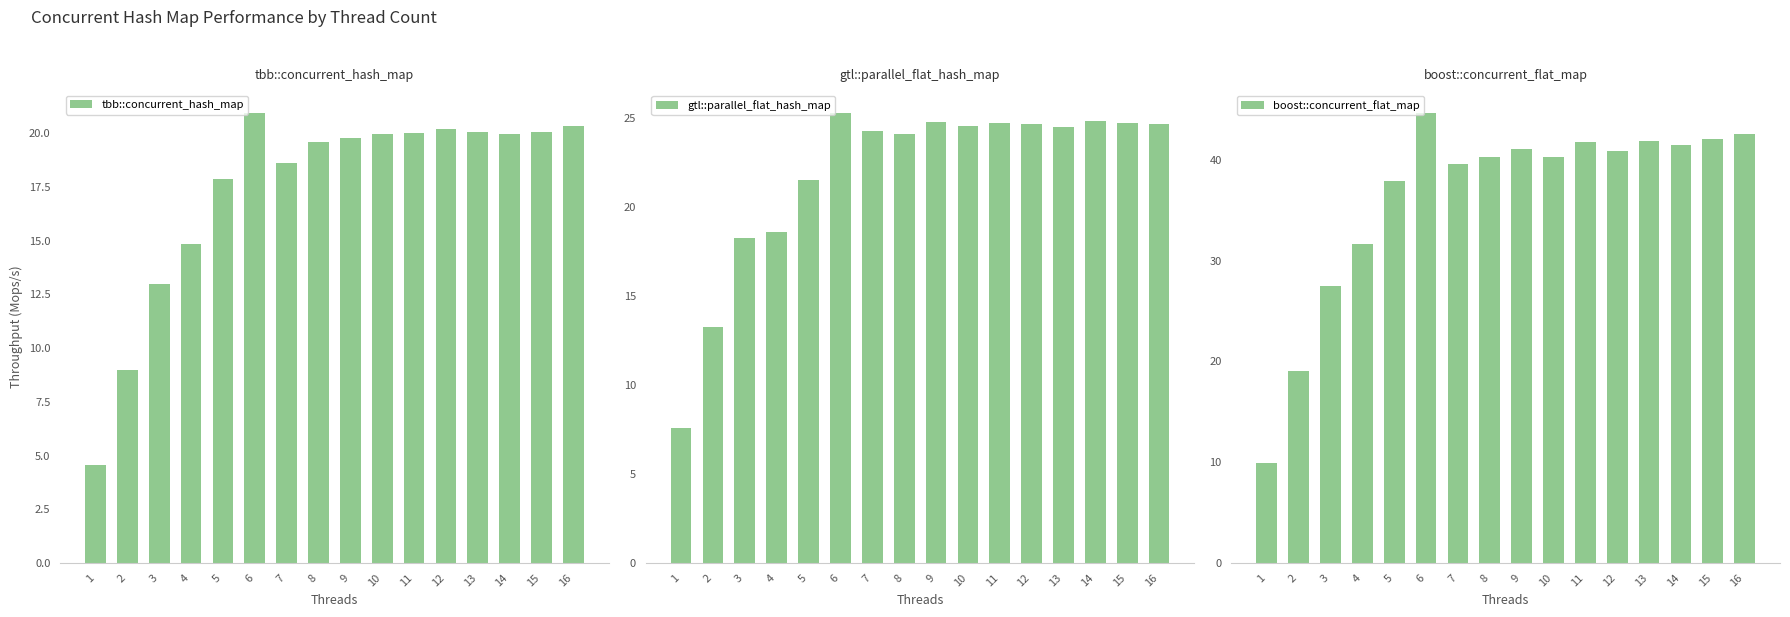

What is the smallest value displayed?

4.6